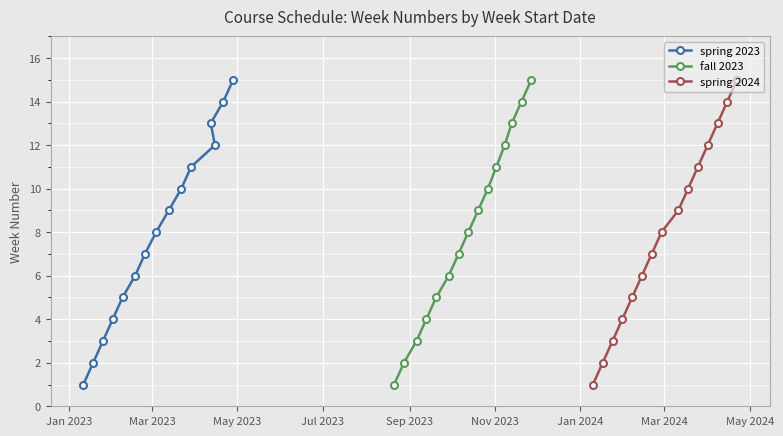

What are all the series names shown in the legend?

spring 2023, fall 2023, spring 2024